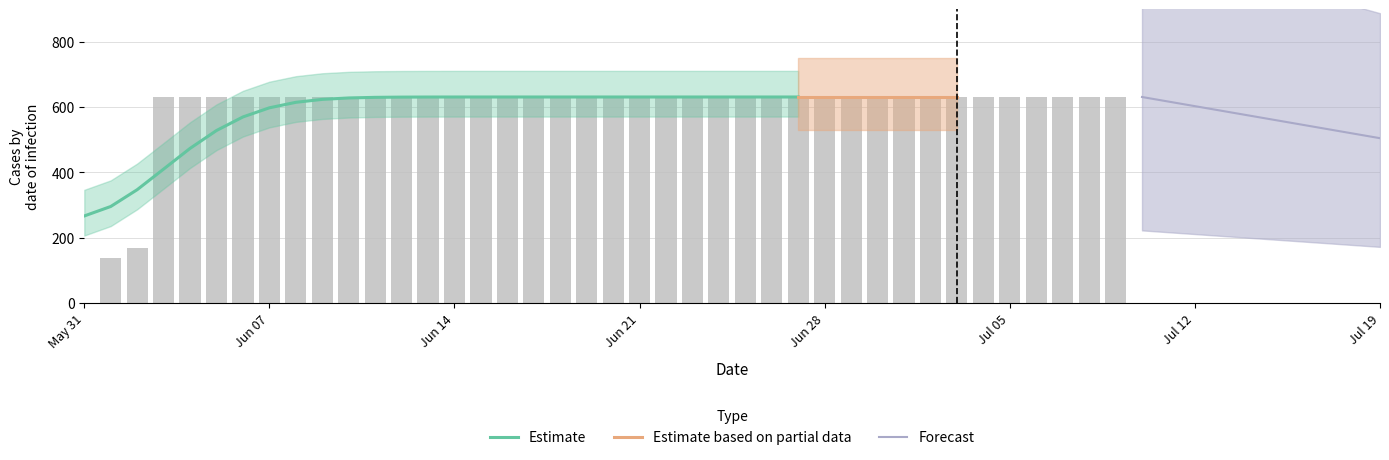

Which label corresponds to the largest value in the chart?

2020-06-03